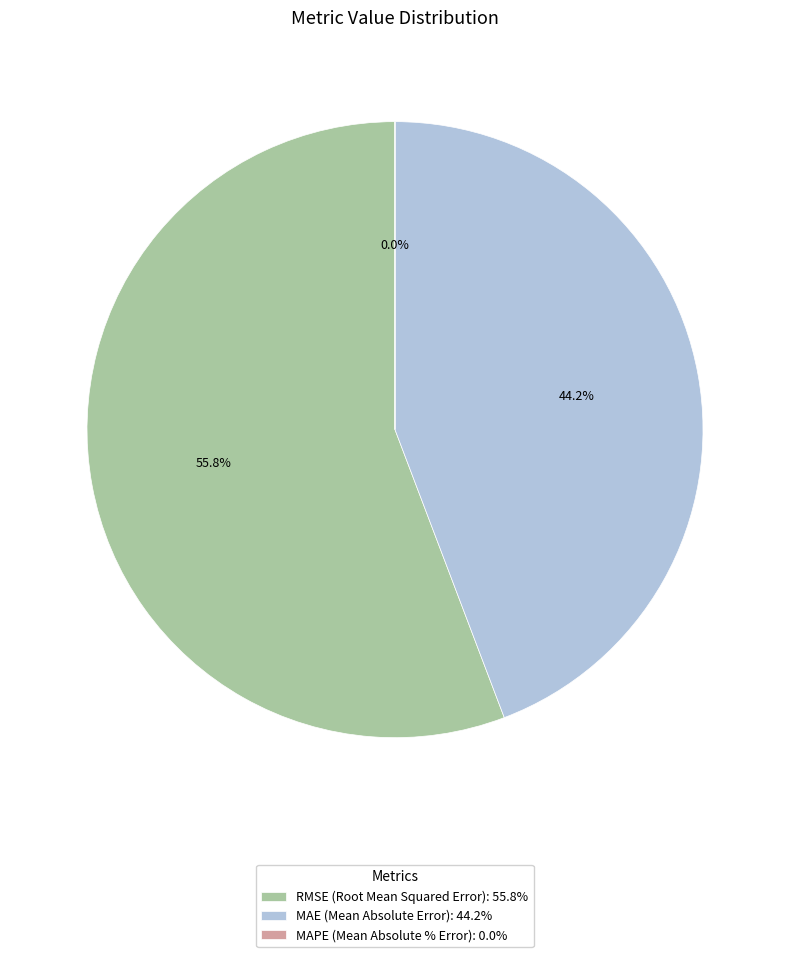

Rank the categories by value from lowest to highest.

MAPE (Mean Absolute % Error), MAE (Mean Absolute Error), RMSE (Root Mean Squared Error)